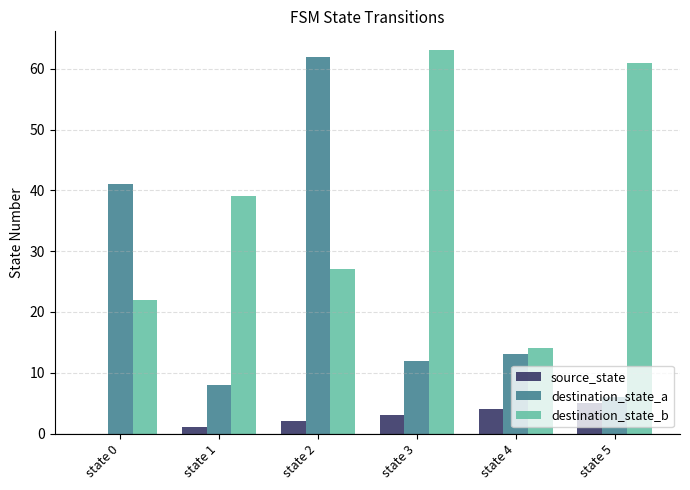

At which label is destination_state_a closest to 34?

state 0